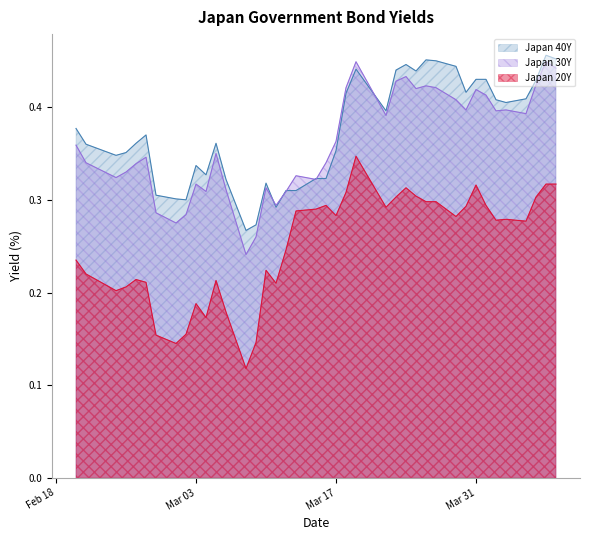

True or false: Japan 20Y and Japan 40Y intersect in this chart.

False